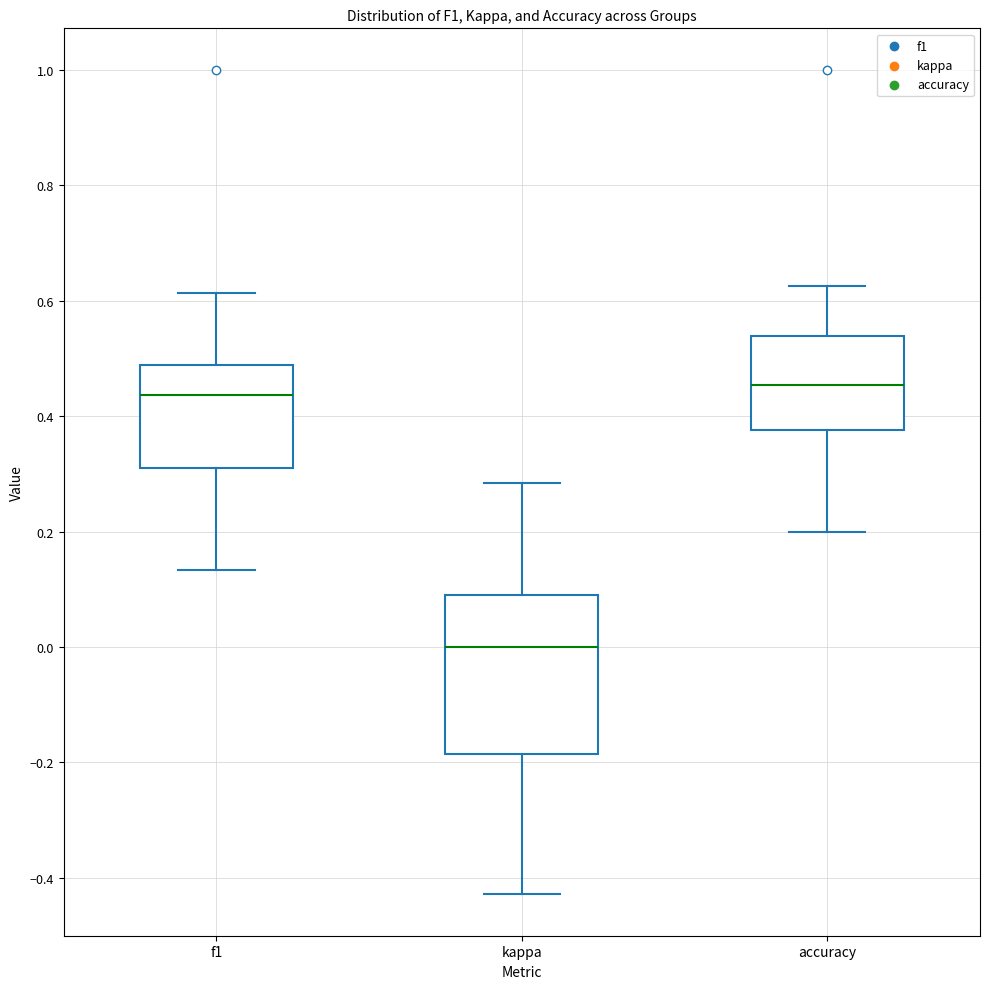

Reading left to right, read every box against the y-axis: the position of its median line, the range the box covers, and the ends of its whiskers. The values are not printed on the chart, so give them approximately, as read against the axis.

f1: median 0.44, box 0.32 to 0.48, whiskers 0.14 to 0.62
kappa: median 0.00, box -0.18 to 0.10, whiskers -0.42 to 0.28
accuracy: median 0.46, box 0.38 to 0.54, whiskers 0.20 to 0.62